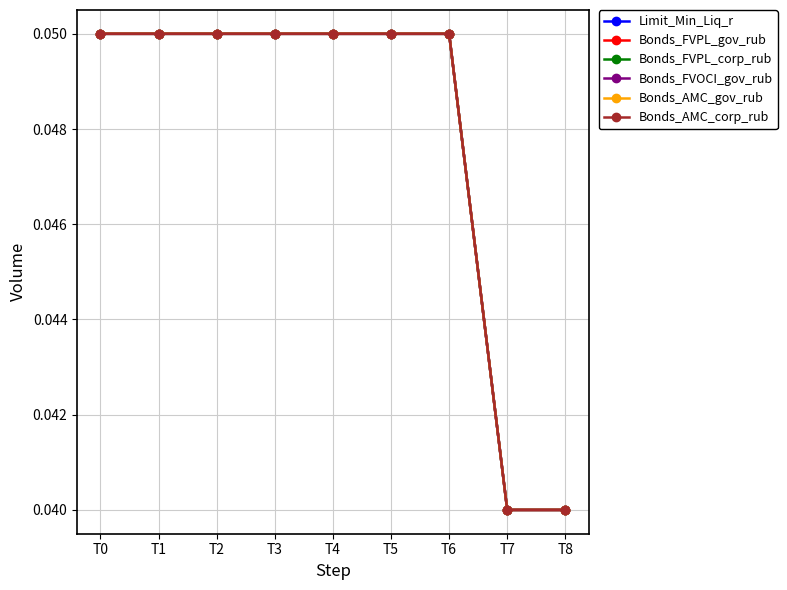

Does the chart display data point markers on the line(s)?

Yes